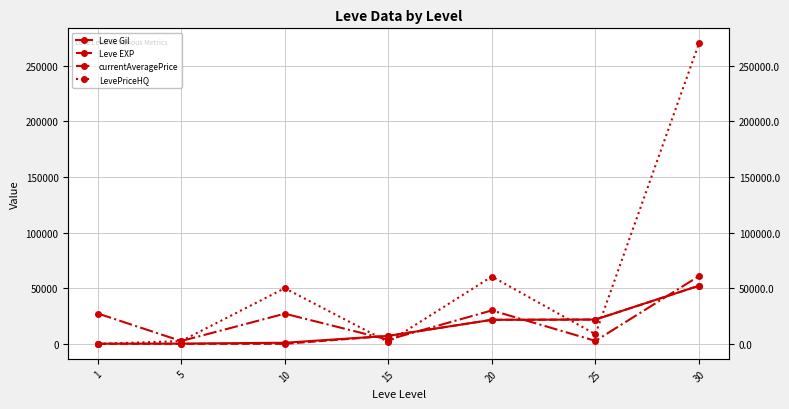

What is the value of the Leve Gil point at the 1st from the left?

160